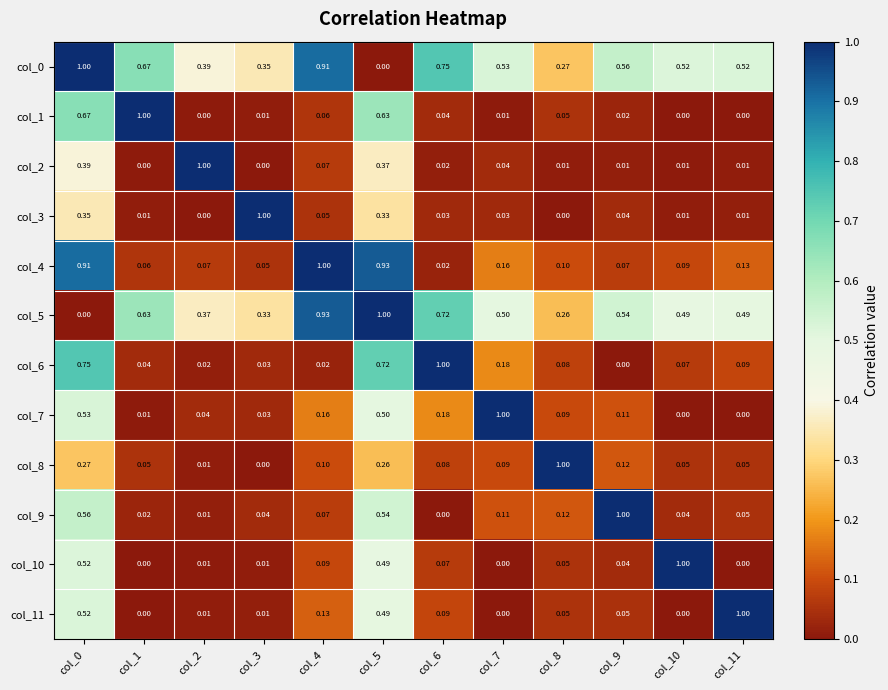

How many categories are shown in the chart?

12